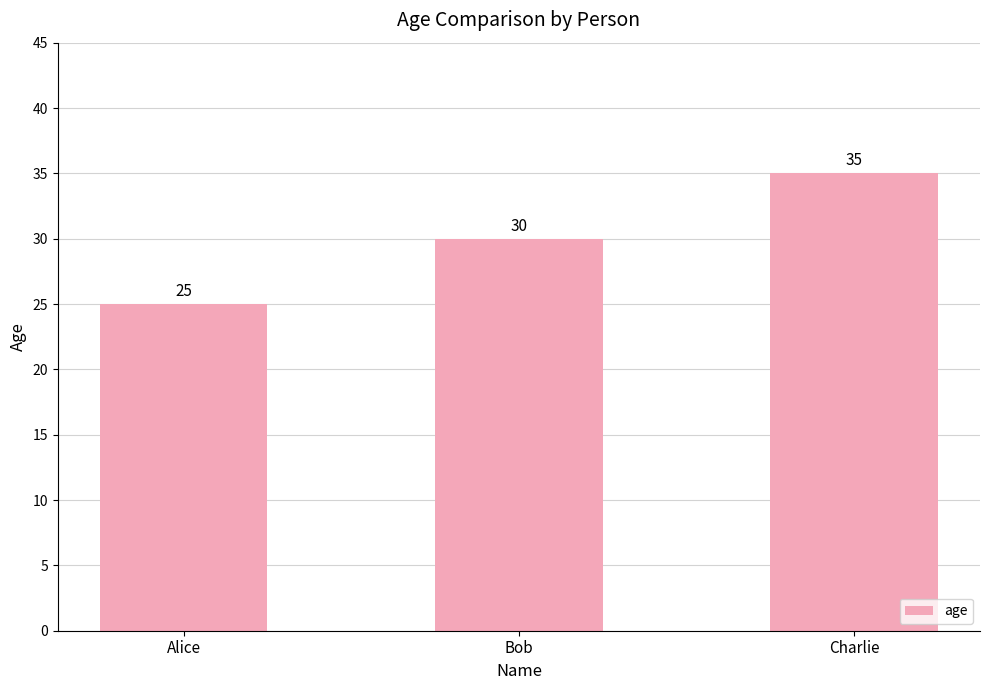

The value at Charlie is 35. True or false?

True